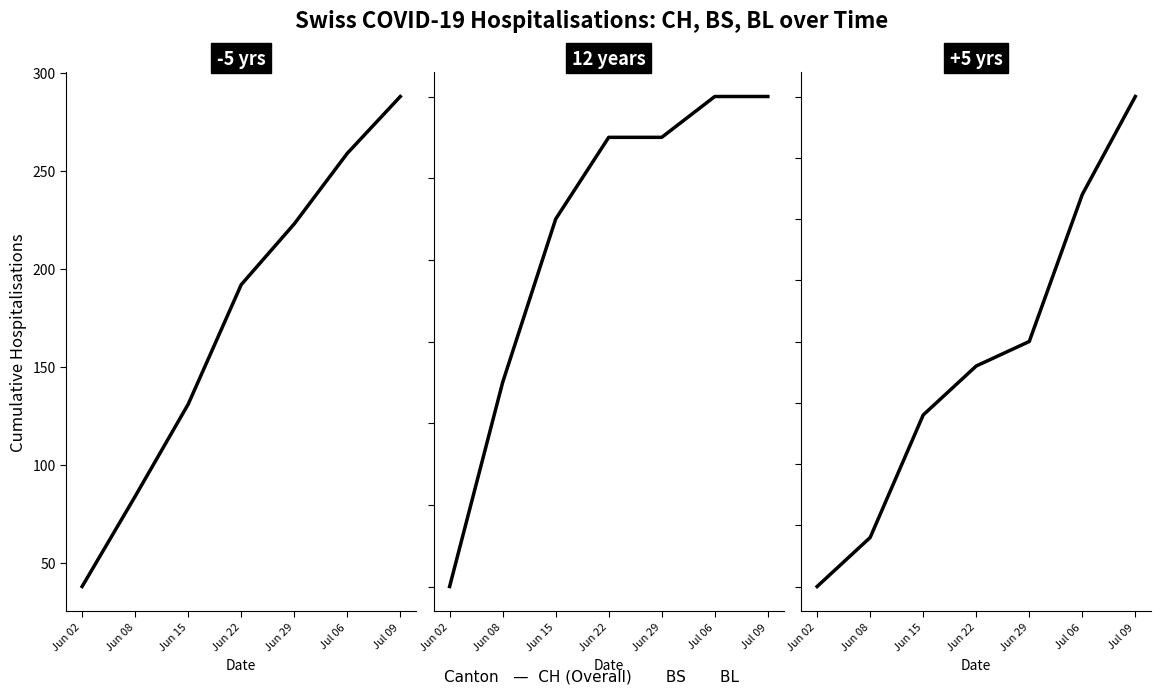

What is the lowest value of the CH series?

38